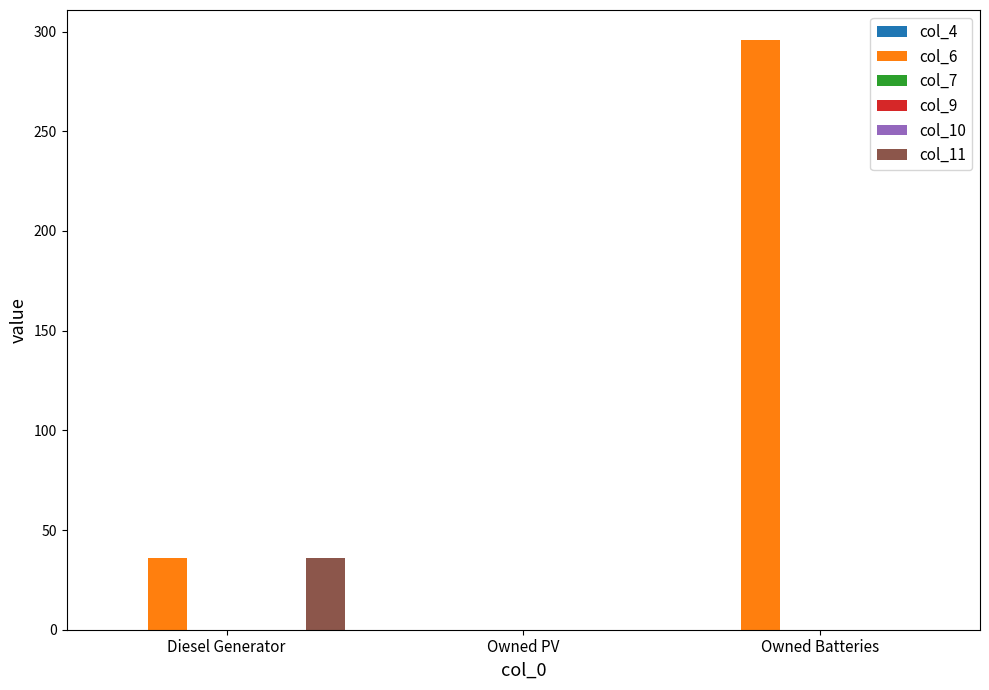

What is the sum of all col_6 values?

332